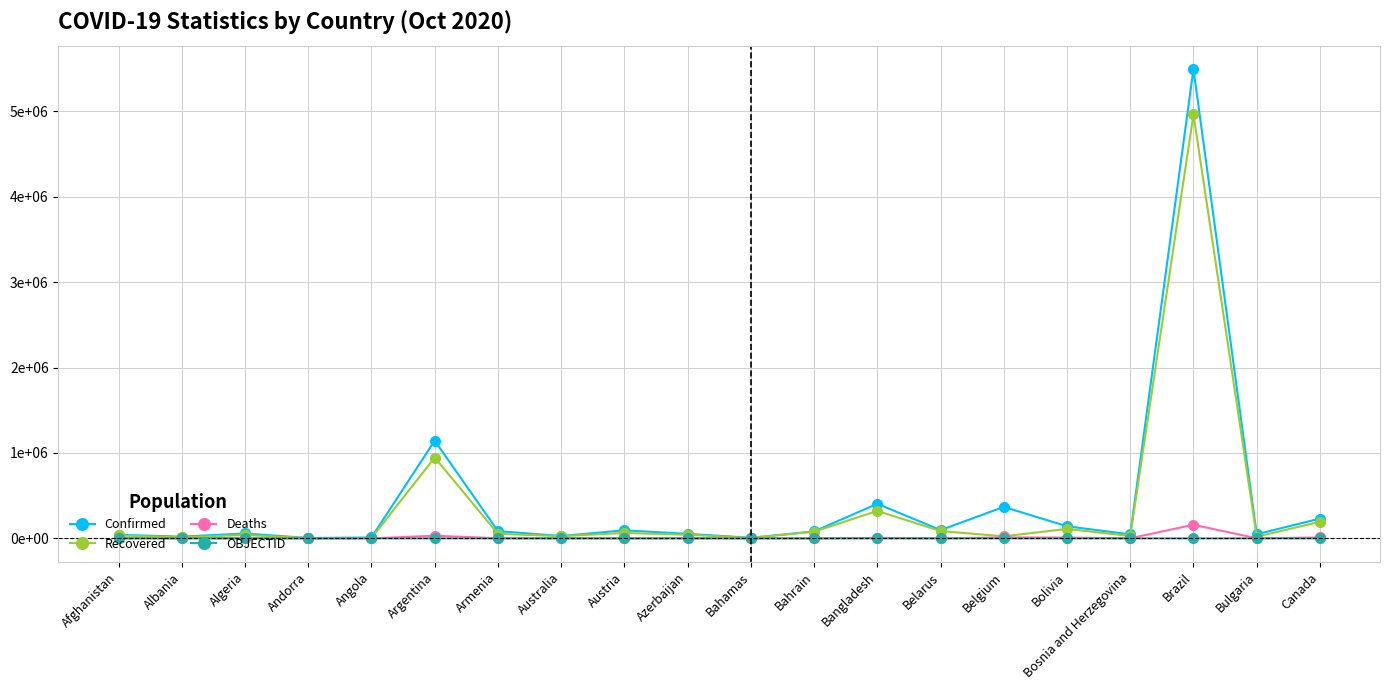

What is the difference between the second highest and minimum values in the Deaths series?

30369